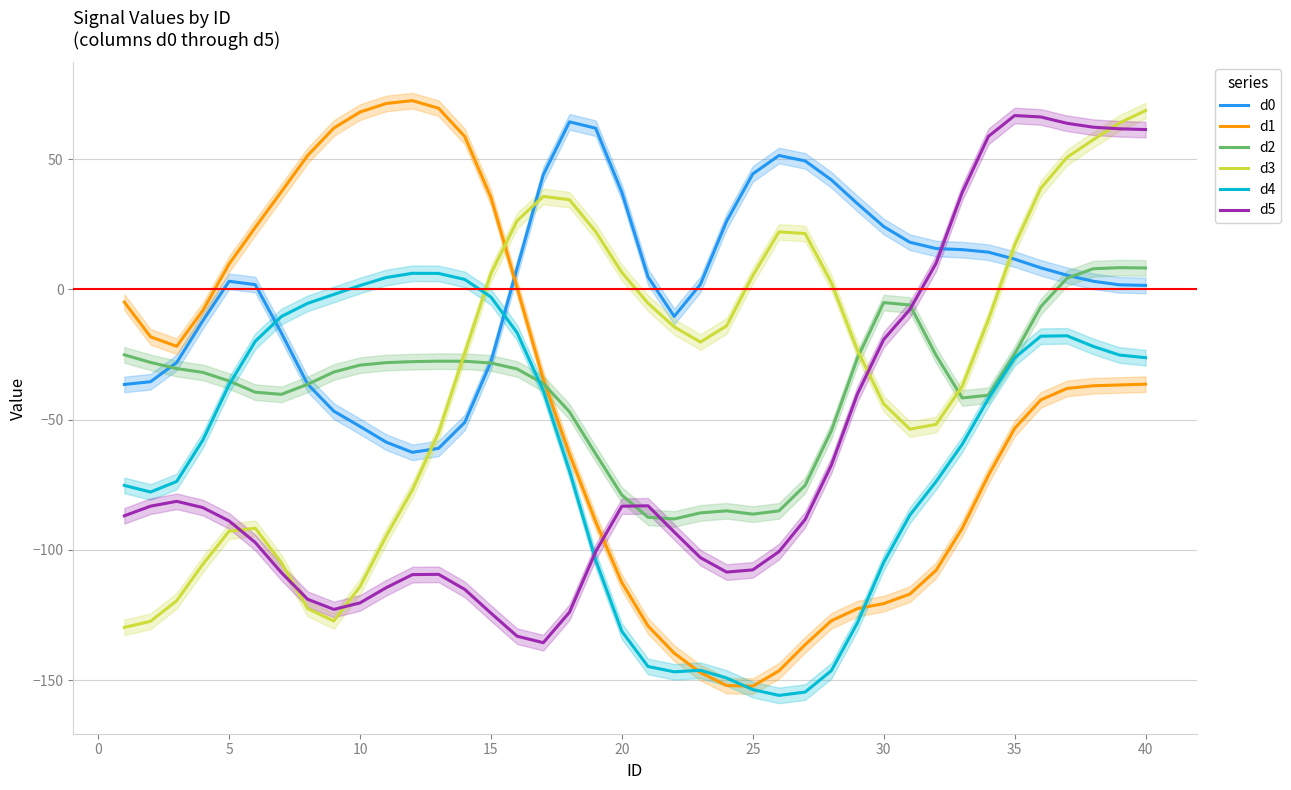

Reading left to right, extract all data points from this chart.

d0: -36.5	-35.5	-28.1	-12.0	3.1	1.8	-16.8	-36.4	-46.8	-52.6	-58.6	-62.6	-61.0	-51.1	-27.9	8.1	44.0	64.3	61.8	37.2	4.8	-10.4	1.9	26.1	44.3	51.4	49.3	42.0	32.9	24.1	18.1	15.6	15.2	14.3	11.6	8.2	5.4	3.1	1.7	1.5
d1: -4.9	-18.2	-21.9	-8.1	9.7	23.8	37.5	51.3	61.9	68.0	71.3	72.4	69.5	58.7	35.3	0.6	-34.5	-63.2	-89.1	-112.5	-129.2	-139.6	-147.1	-152.1	-152.3	-146.4	-136.4	-127.2	-122.5	-120.6	-117.0	-107.8	-91.7	-71.4	-53.4	-42.4	-38.1	-37.0	-36.7	-36.4
d2: -25.2	-28.1	-30.4	-31.9	-35.2	-39.5	-40.3	-36.4	-31.7	-29.1	-28.1	-27.8	-27.6	-27.6	-28.3	-30.6	-36.1	-47.0	-63.1	-79.0	-87.5	-88.1	-85.8	-85.0	-86.3	-85.0	-75.2	-54.3	-26.3	-5.1	-6.0	-25.3	-41.7	-40.7	-24.8	-6.6	4.3	7.9	8.3	8.2
d3: -129.7	-127.4	-119.5	-105.5	-92.8	-91.7	-104.9	-122.5	-127.3	-114.1	-94.7	-77.0	-55.0	-24.5	6.0	26.3	35.7	34.4	22.1	6.4	-5.3	-14.4	-20.2	-14.0	5.3	22.0	21.4	2.6	-23.5	-44.0	-53.7	-51.8	-37.2	-11.6	16.9	38.8	50.6	57.4	63.8	68.6
d4: -75.3	-77.8	-73.7	-57.8	-36.6	-19.9	-10.4	-5.4	-2.0	1.5	4.5	6.1	6.1	3.8	-2.9	-16.7	-38.9	-69.7	-103.9	-131.3	-144.8	-146.8	-146.2	-149.2	-153.6	-155.8	-154.6	-146.4	-127.9	-104.8	-86.6	-73.8	-59.5	-41.9	-26.3	-18.0	-17.8	-21.9	-25.2	-26.2
d5: -86.9	-83.2	-81.4	-83.8	-88.9	-97.2	-108.8	-118.9	-122.8	-120.3	-114.5	-109.5	-109.4	-115.2	-124.3	-133.1	-135.6	-123.9	-100.7	-83.2	-83.1	-93.1	-103.0	-108.5	-107.7	-100.7	-88.3	-67.5	-40.1	-19.2	-7.7	10.0	37.2	58.7	66.7	66.2	63.7	62.2	61.6	61.3